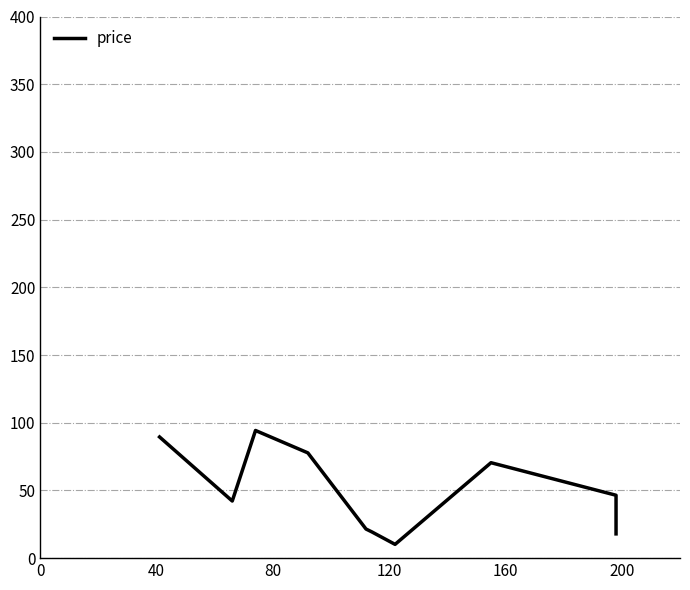

The value at 7 is 21.1. True or false?

False